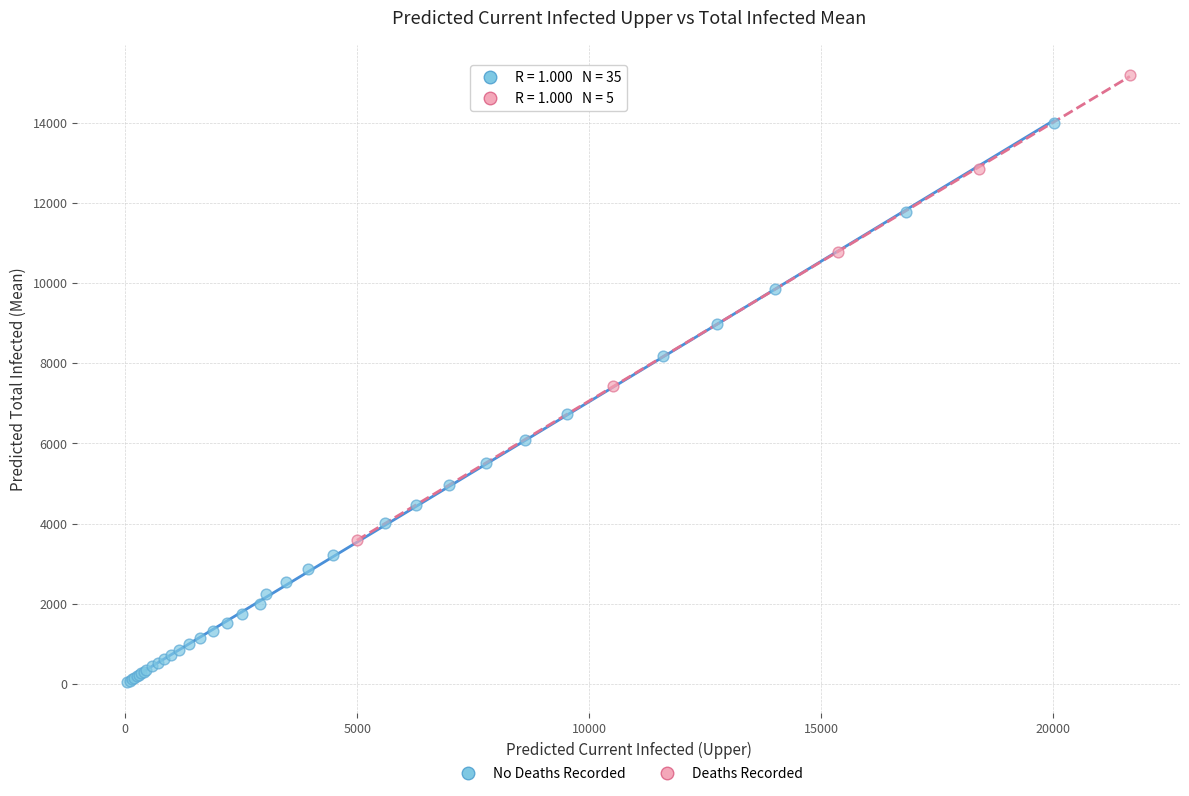

What are all the series names shown in the legend?

No Deaths Recorded, Deaths Recorded